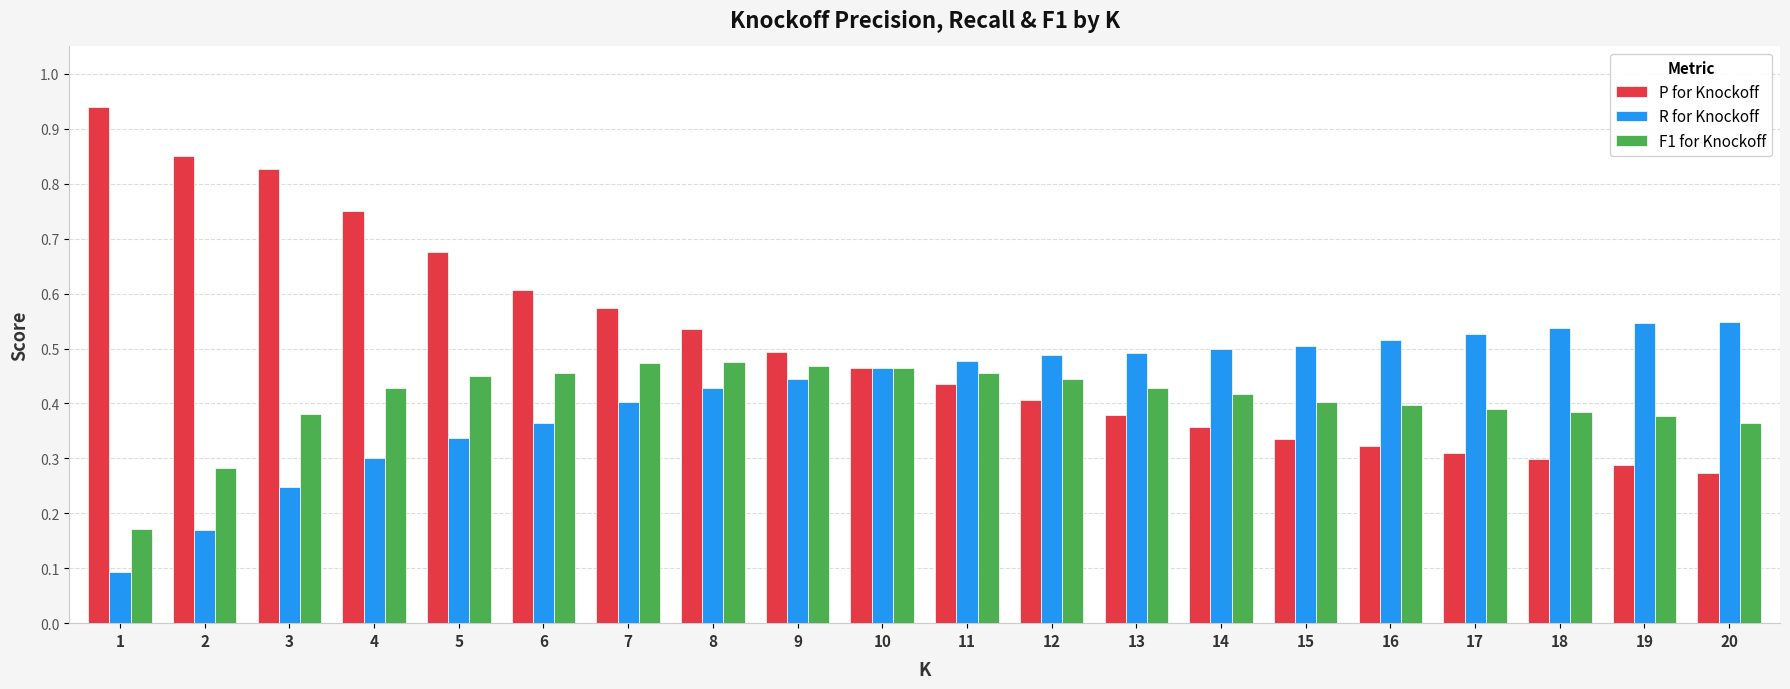

Which category has the lowest value across all series?

1